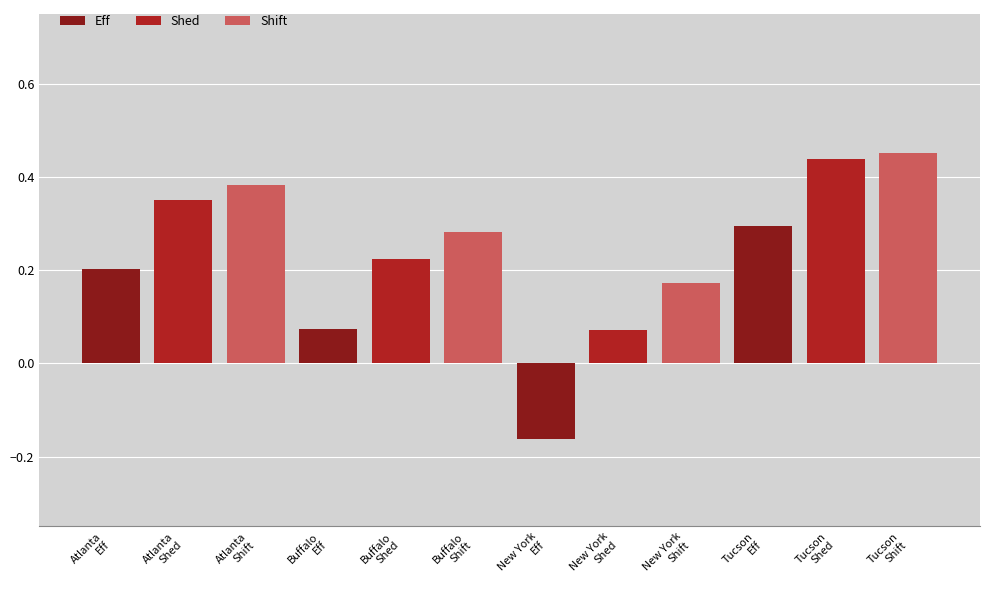

What is the difference between the maximum and minimum values in the Shed series?

0.4